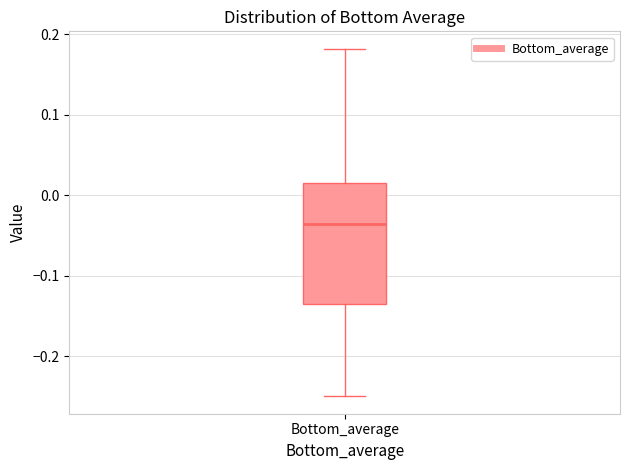

Transcribe this box plot: give where the median line is, the range the box spans, and where the two whiskers end, as read against the y-axis. The values are not printed on the chart, so give them approximately, as read against the axis.

median -0.04, box -0.14 to 0.02, whiskers -0.25 to 0.18